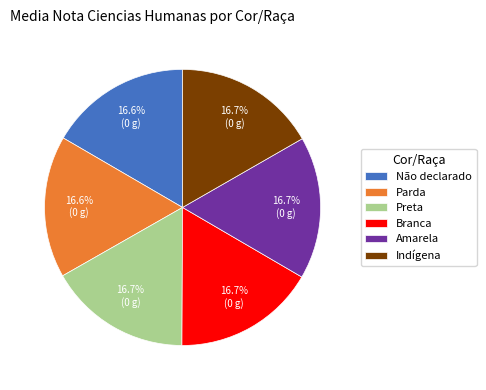

Approximately how many times larger is the value at Indígena compared to Branca?

1.0